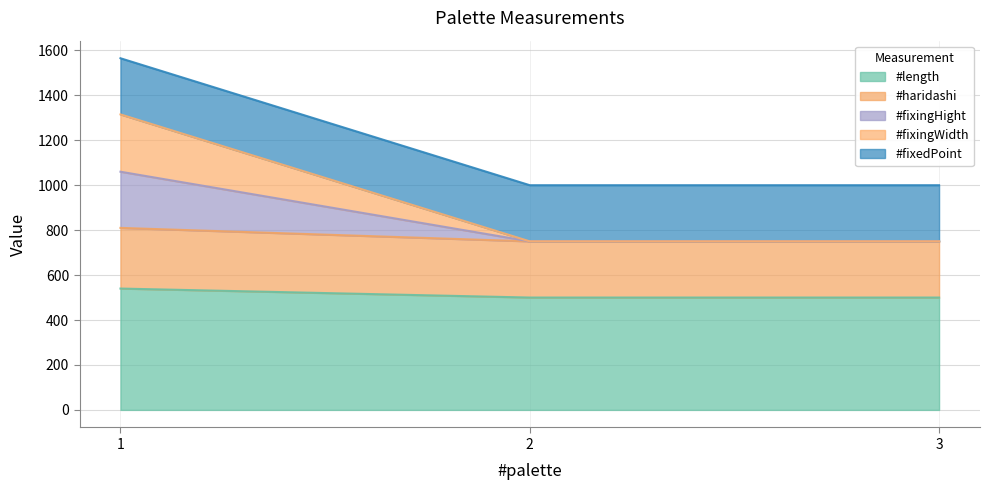

What is the sum of all #length values?

1540